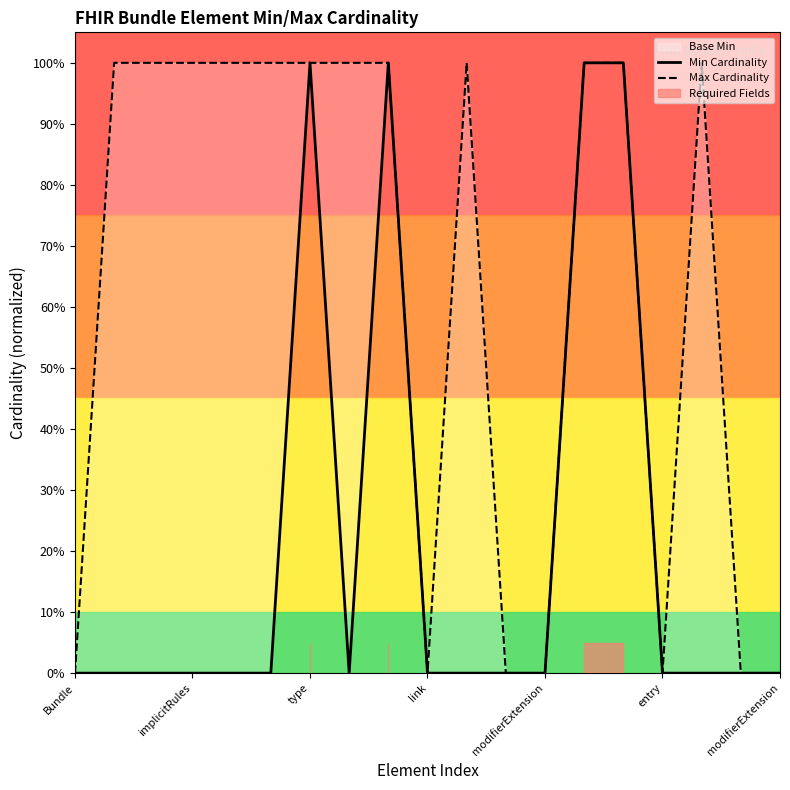

How many Max Cardinality values are between 0 and 1?

19